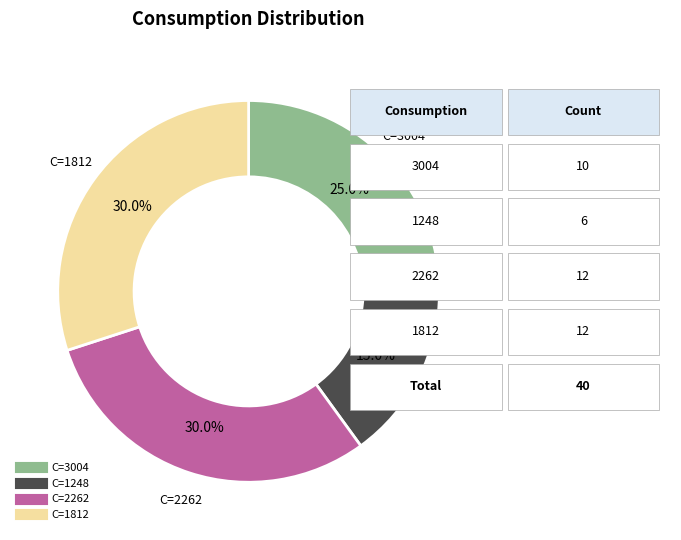

Is there a majority slice in this chart?

No